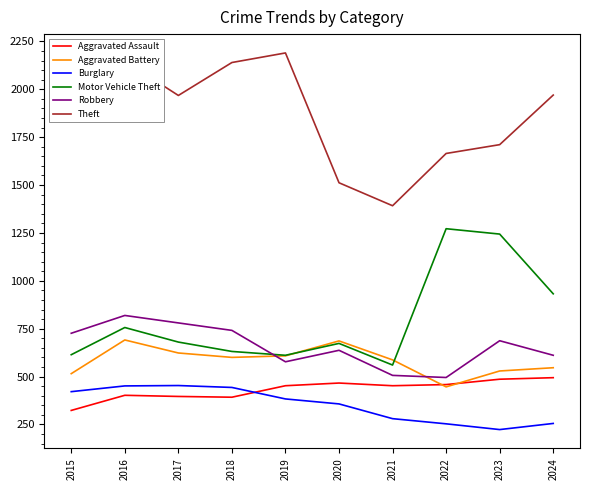

Which series has the largest total across all categories?

Theft